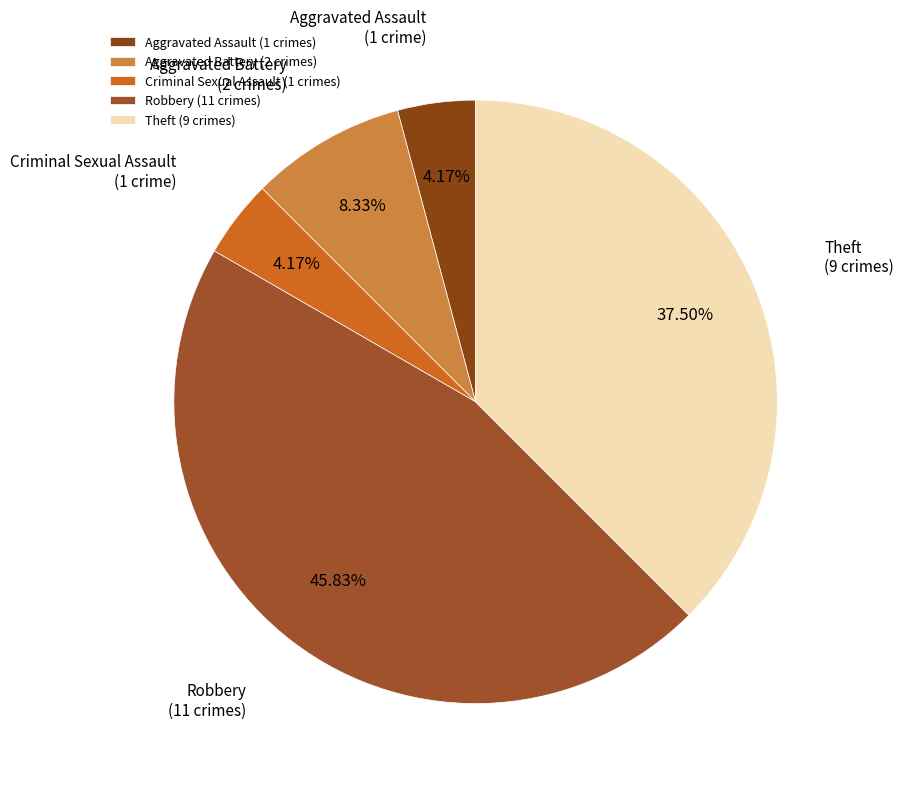

Rank the categories by value from lowest to highest.

Aggravated Assault, Criminal Sexual Assault, Aggravated Battery, Theft, Robbery